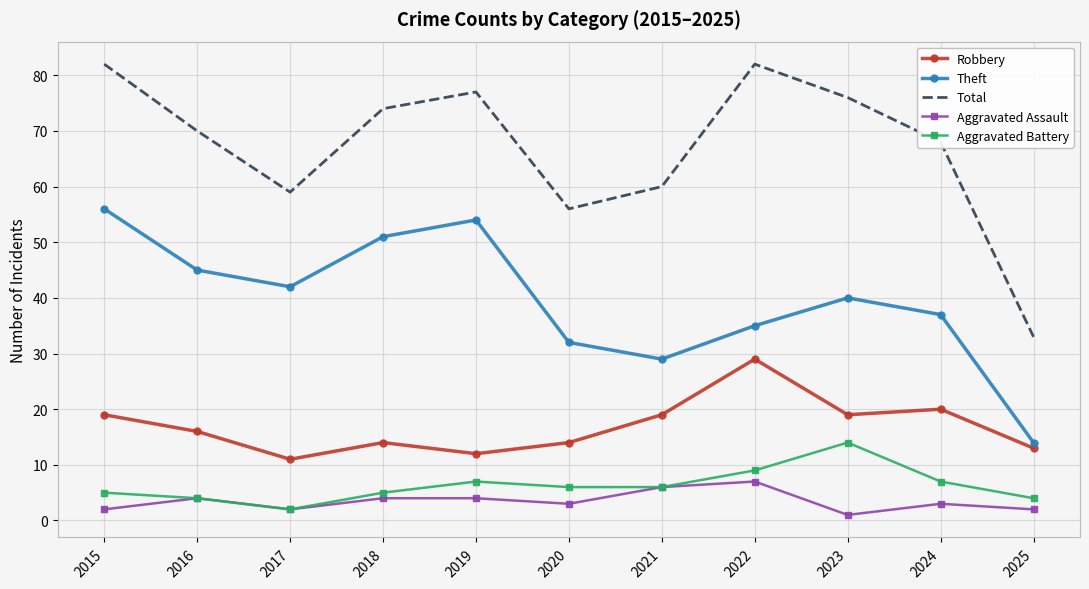

True or false: Robbery and Total cross at least once.

False